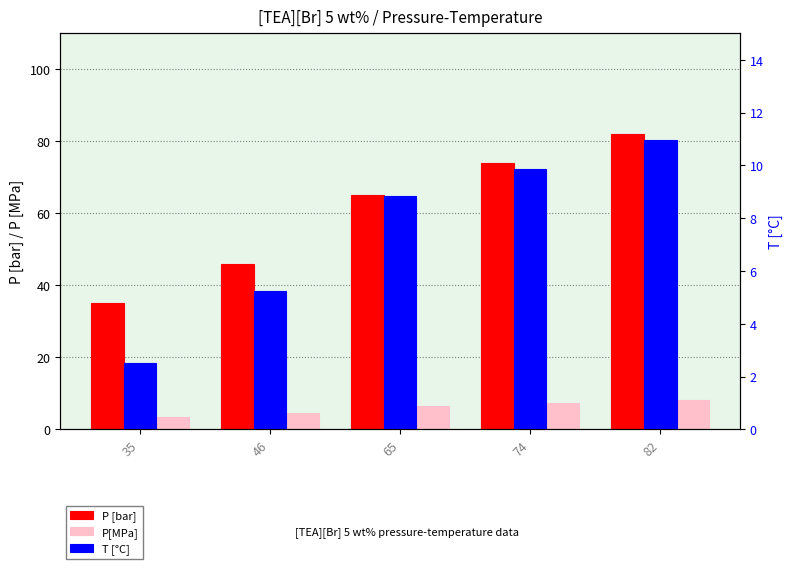

What is the total value across all series at 74?

91.2